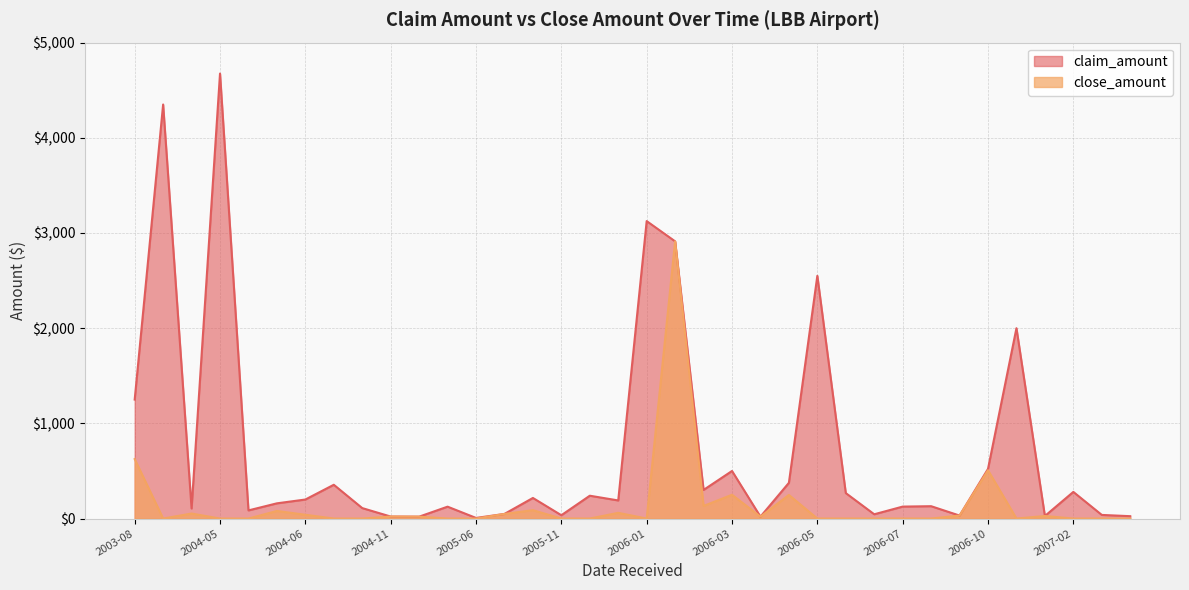

What is the average value of the claim_amount series?

707.5